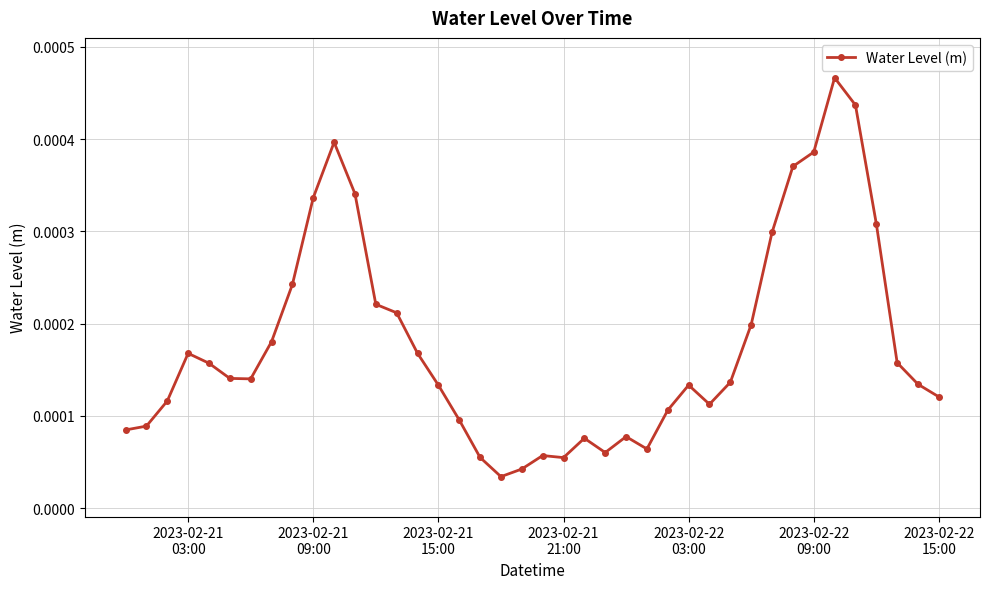

True or false: the data has more than 1 interior local peaks.

True